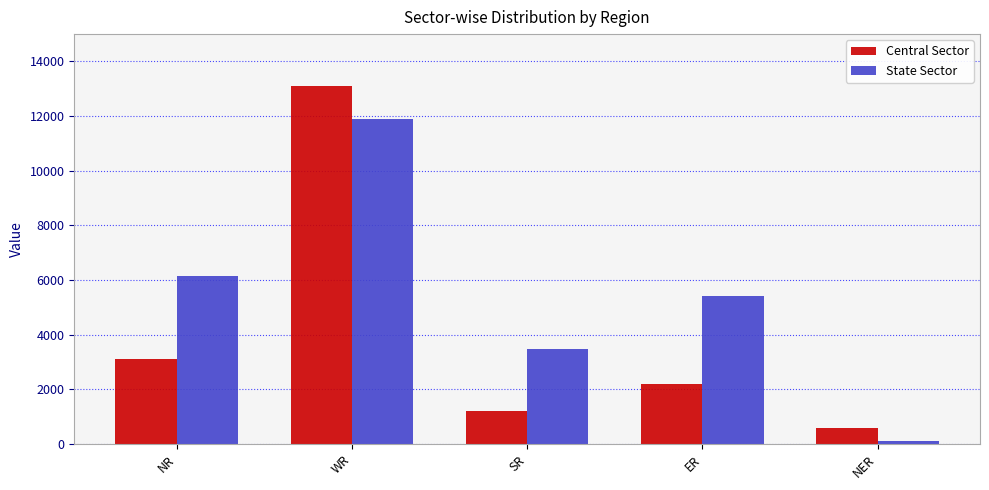

Count the number of categories in the chart.

5